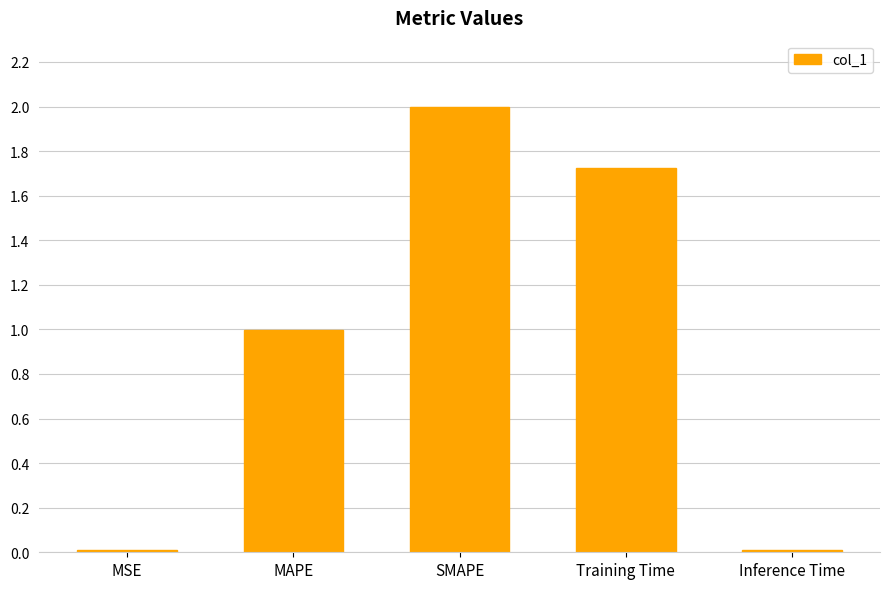

Are the bars horizontal?

No